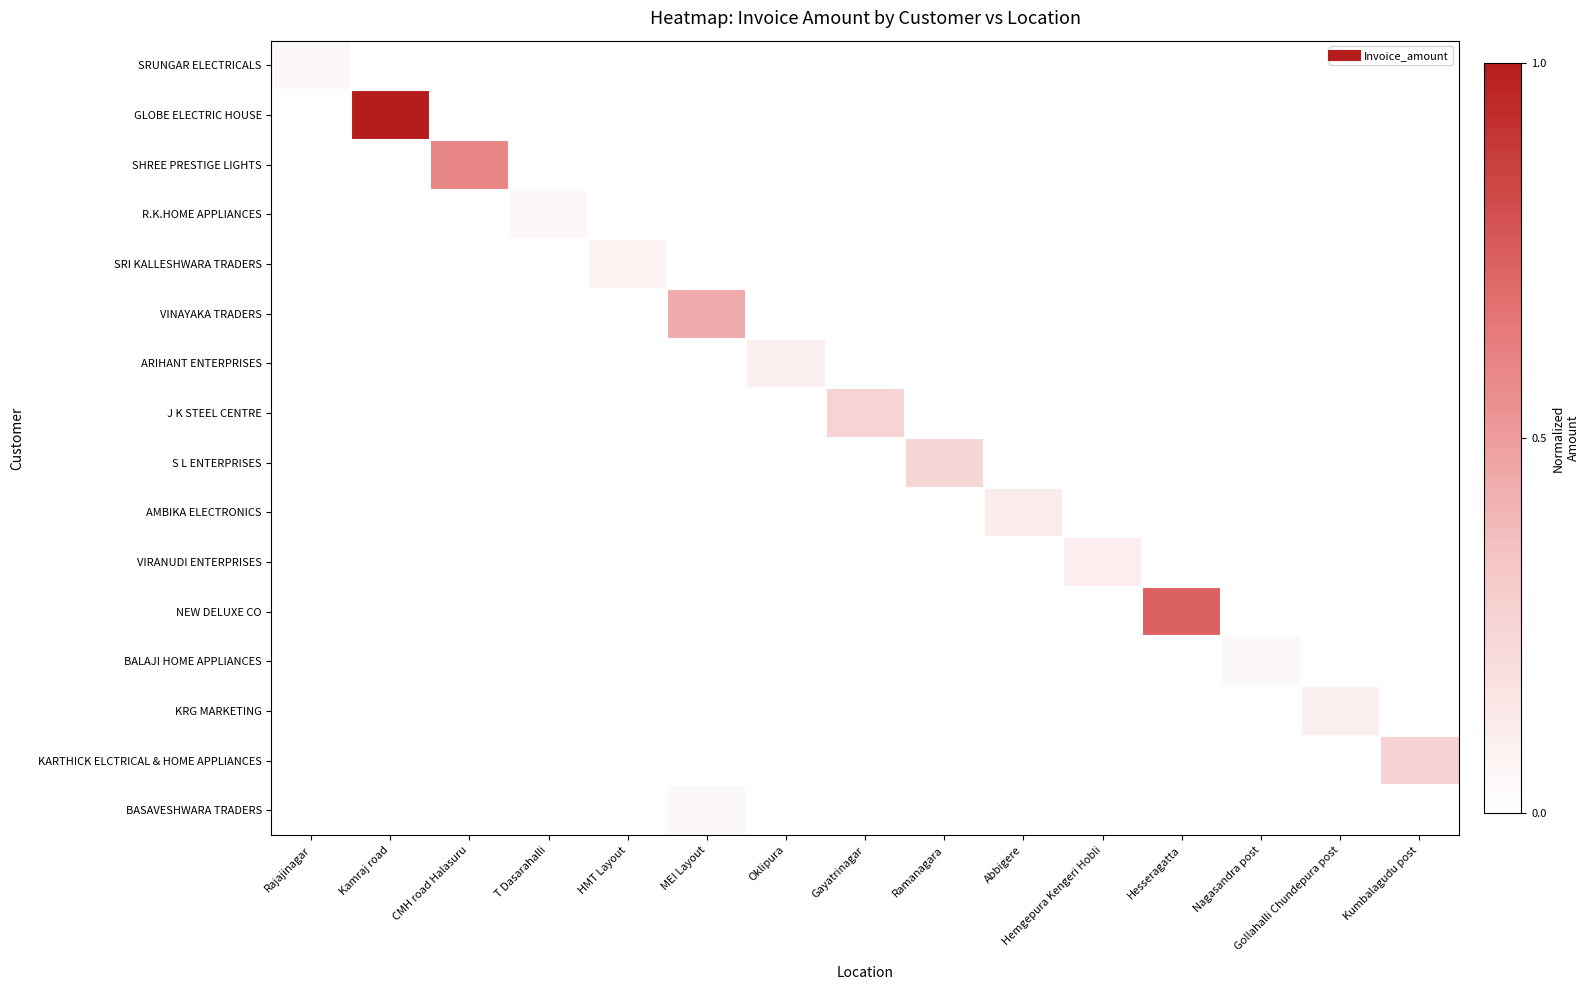

What is the greatest value displayed?

1.0